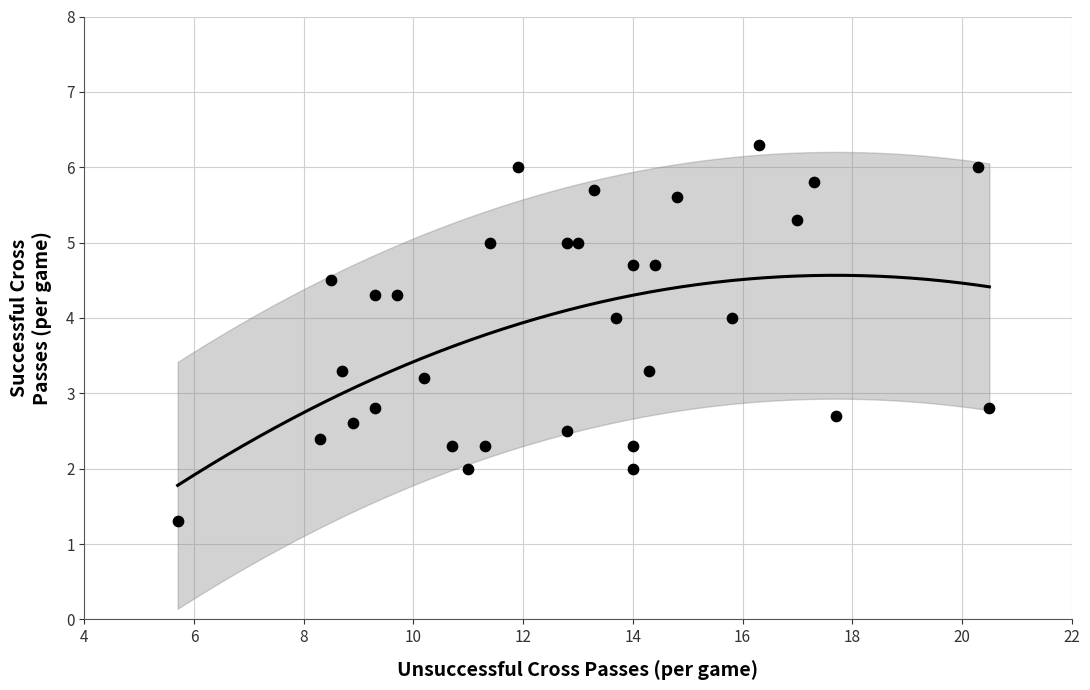

What is the range of Y values (max minus min)?

5.0